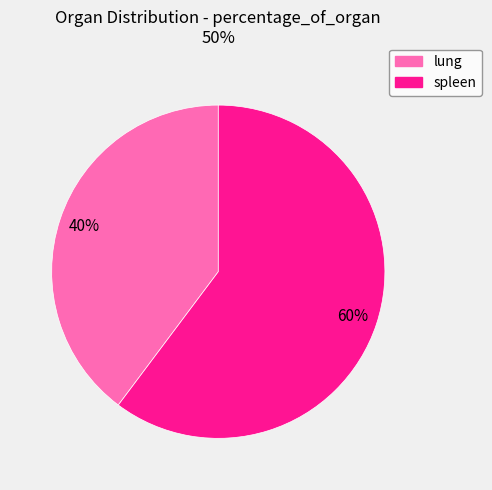

The lung slice represents 40% of the pie. True or false?

True